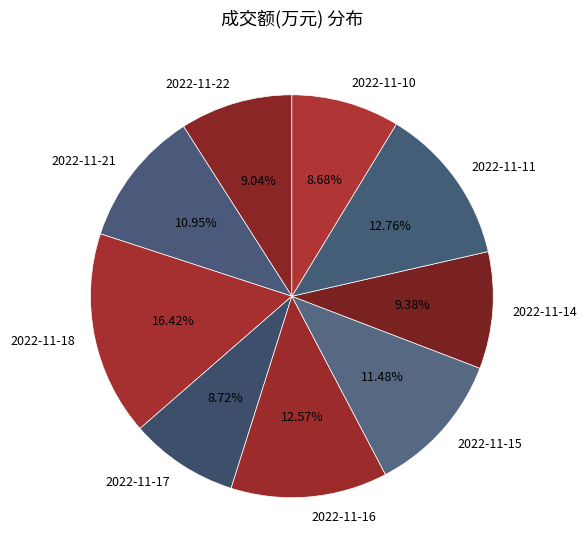

What is the ratio of the value at 2022-11-14 to the value at 2022-11-22?

1.0